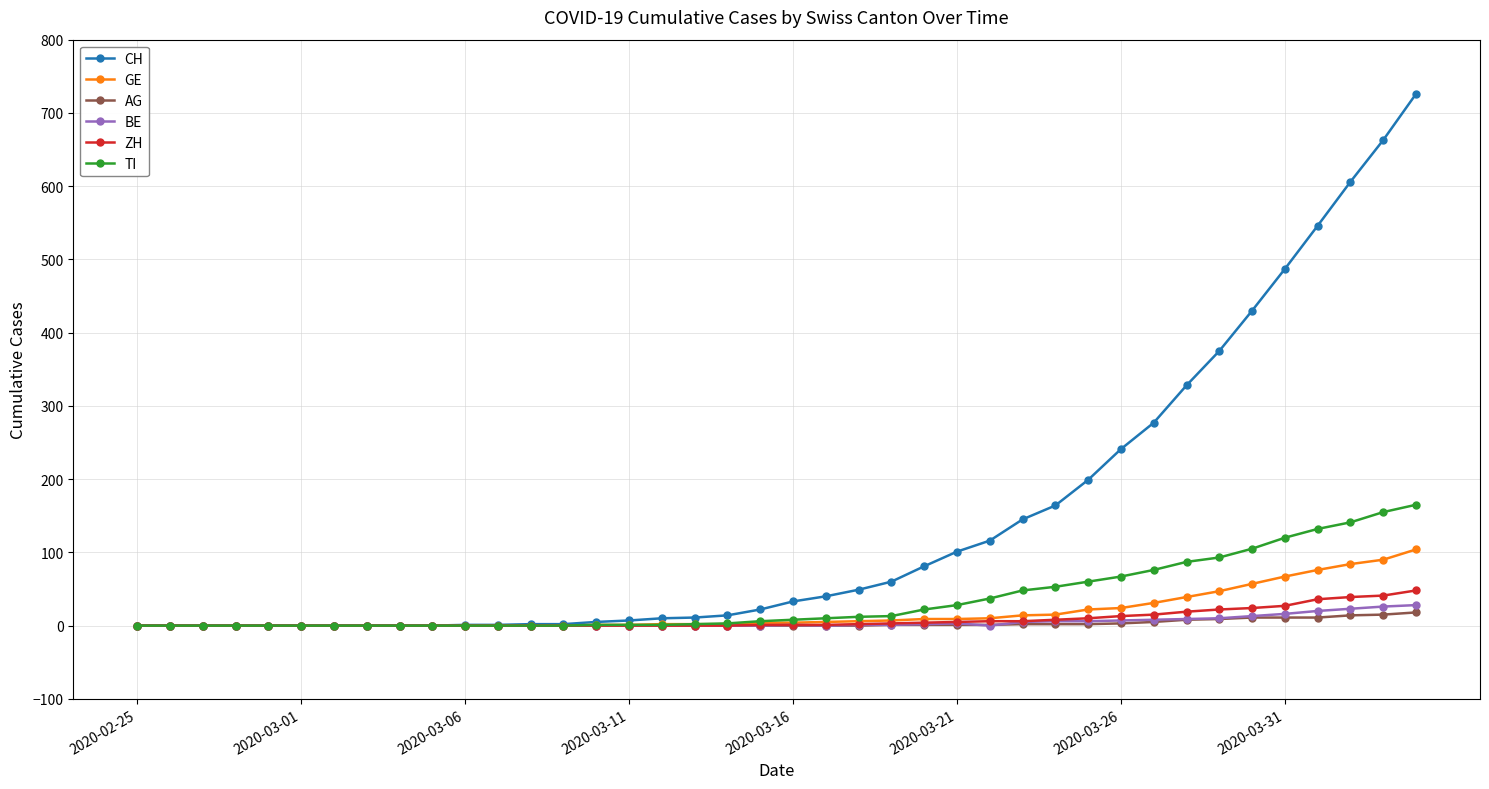

What is the sum of all CH values?

5742